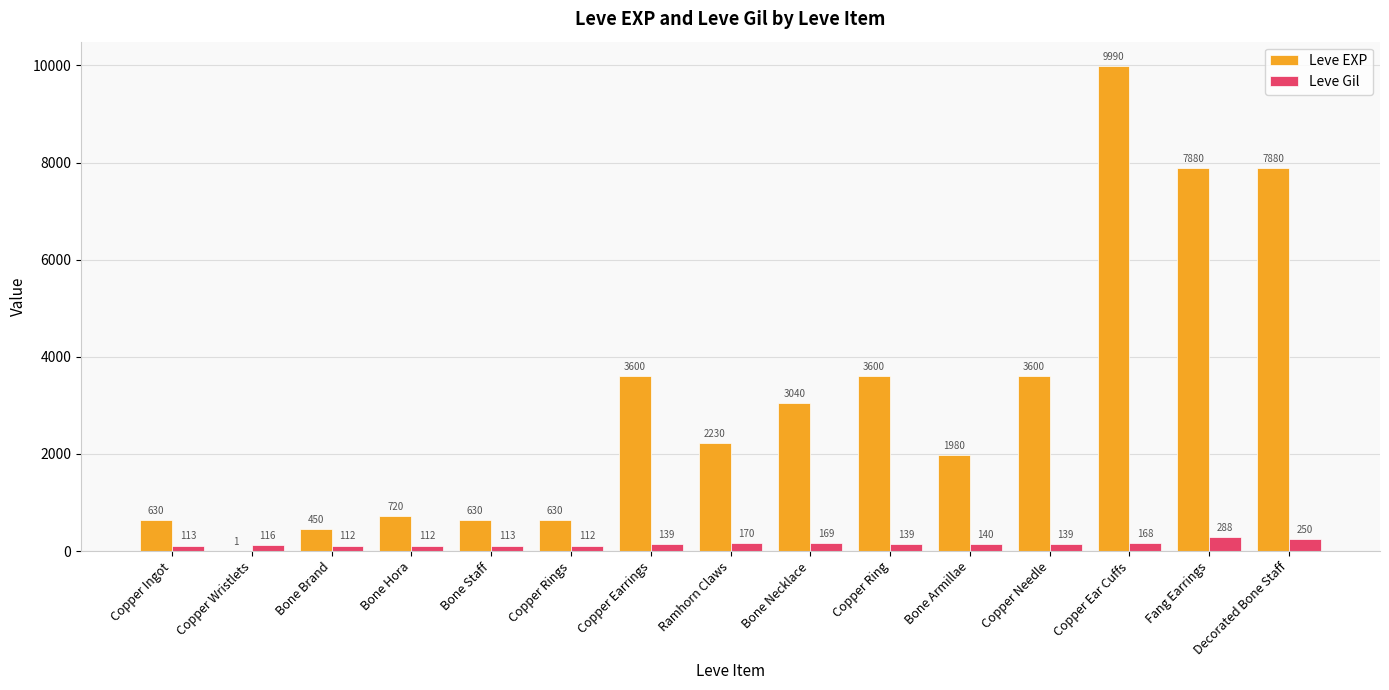

What is the greatest value displayed?

9990